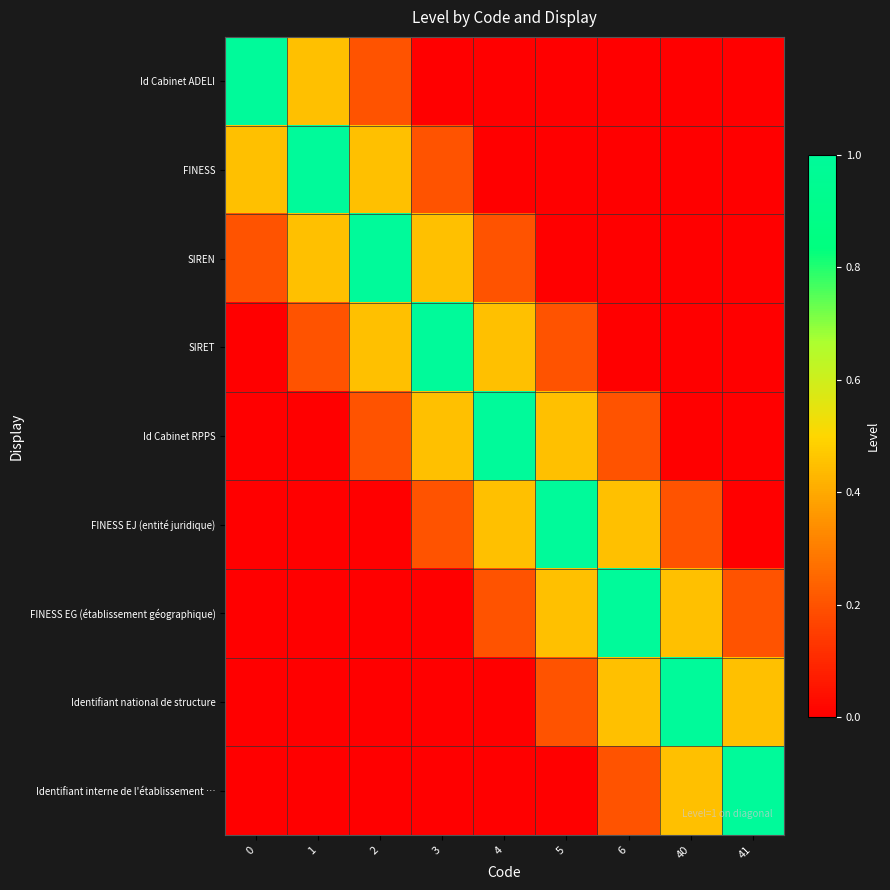

Which series has the widest spread of values?

Id Cabinet ADELI